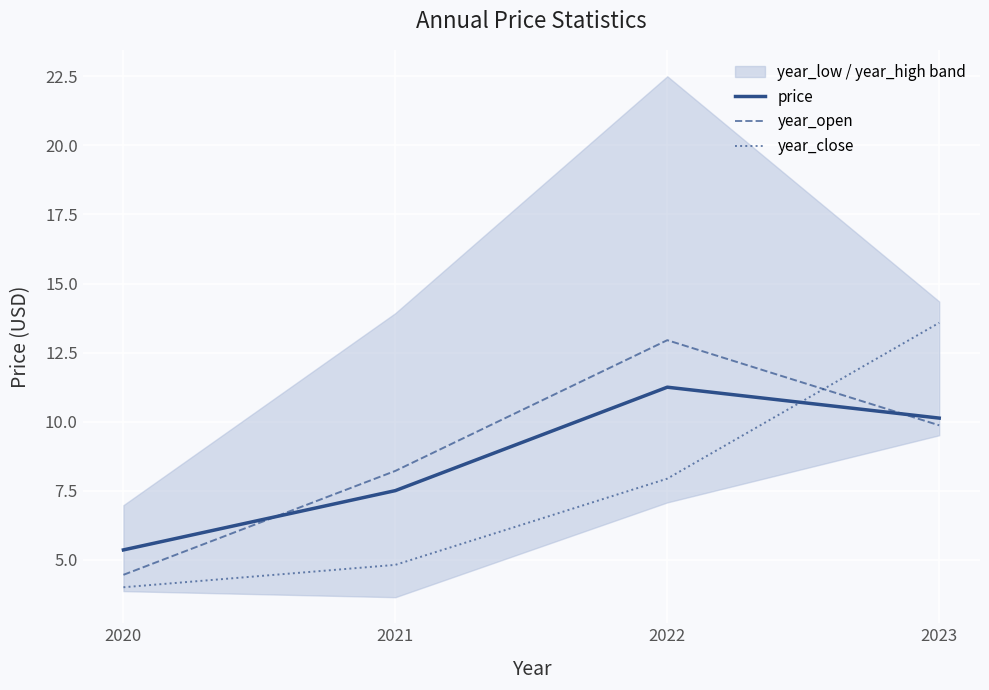

What is the difference between the year_open values at 2020 and 2022?

8.5